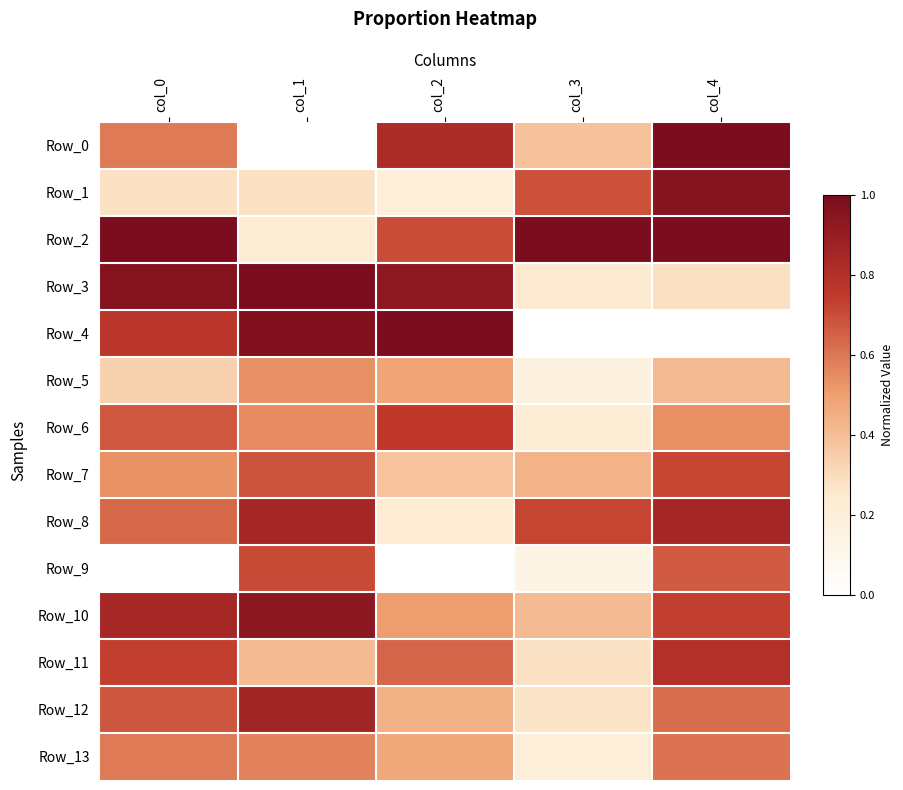

At col_4, list the series in order from largest to smallest.

Row_0, Row_2, Row_1, Row_8, Row_11, Row_10, Row_7, Row_9, Row_12, Row_13, Row_6, Row_5, Row_3, Row_4